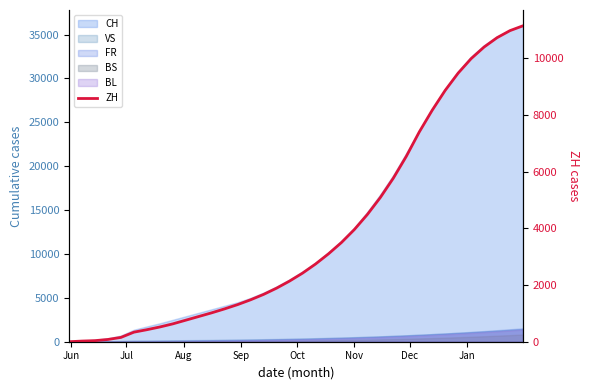

How many data points are above 2420?

17